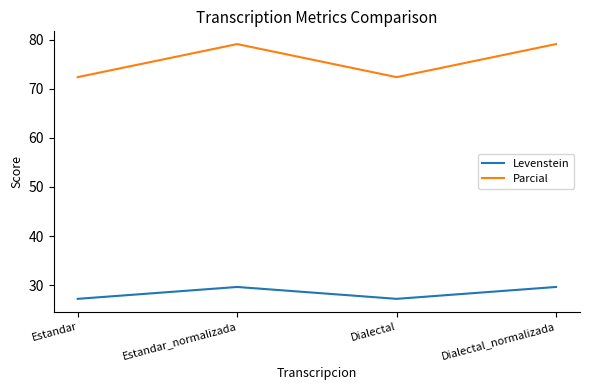

What position from the right is Dialectal?

2